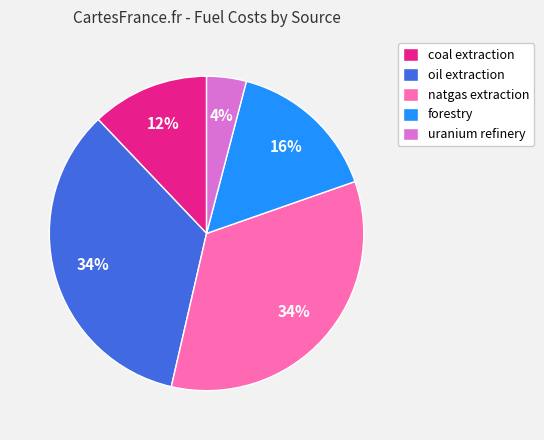

What is the smallest slice in the pie chart?

uranium refinery